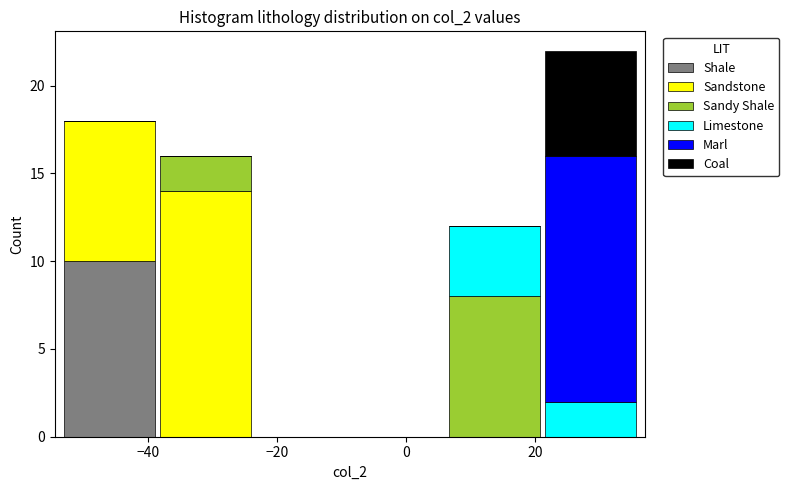

Reading left to right, list every stacked bar in this chart as the range it spans on the x-axis followed by its total height. Neither the bar edges nor the heights are printed on the chart, so give them approximately, as read against the axes.

-54 to -38: 18
-38 to -24: 16
-24 to -8: 0
-8 to 6: 0
6 to 22: 12
22 to 36: 22